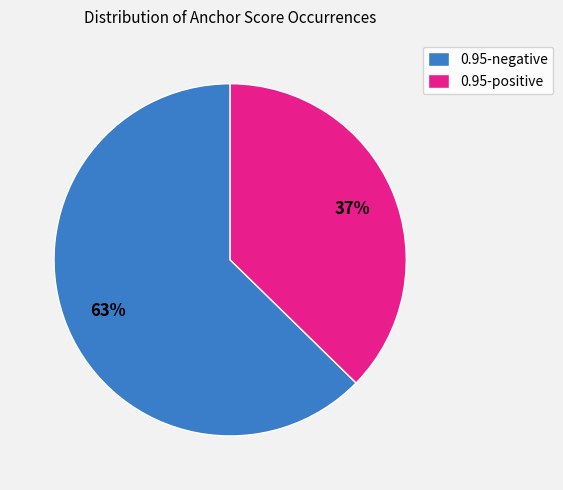

What is the largest slice in the pie chart?

0.95-negative